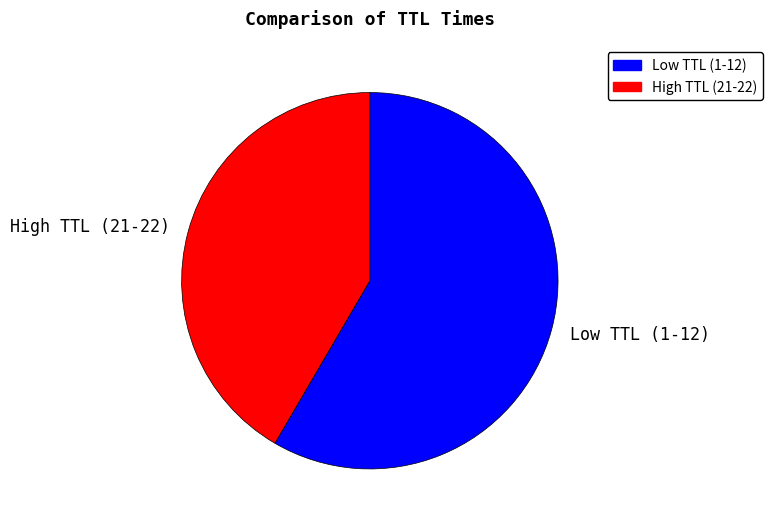

How many slices are in this pie chart?

2